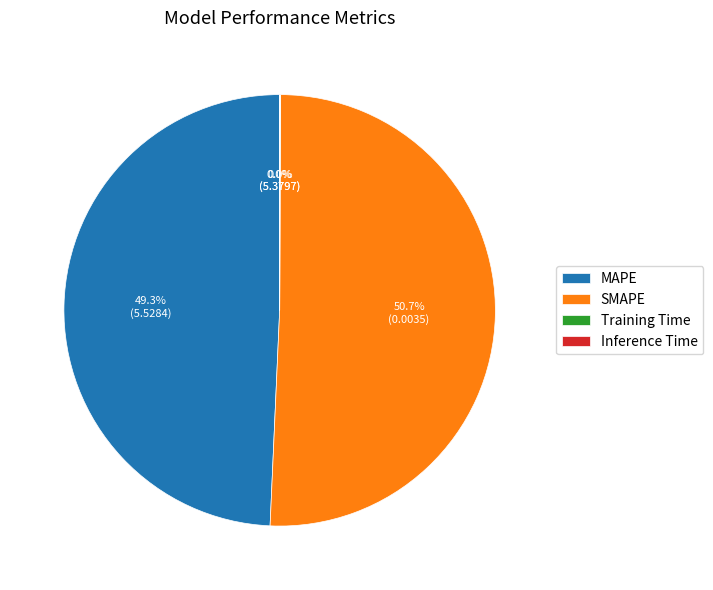

Is the sum of MAPE and SMAPE greater than half?

Yes